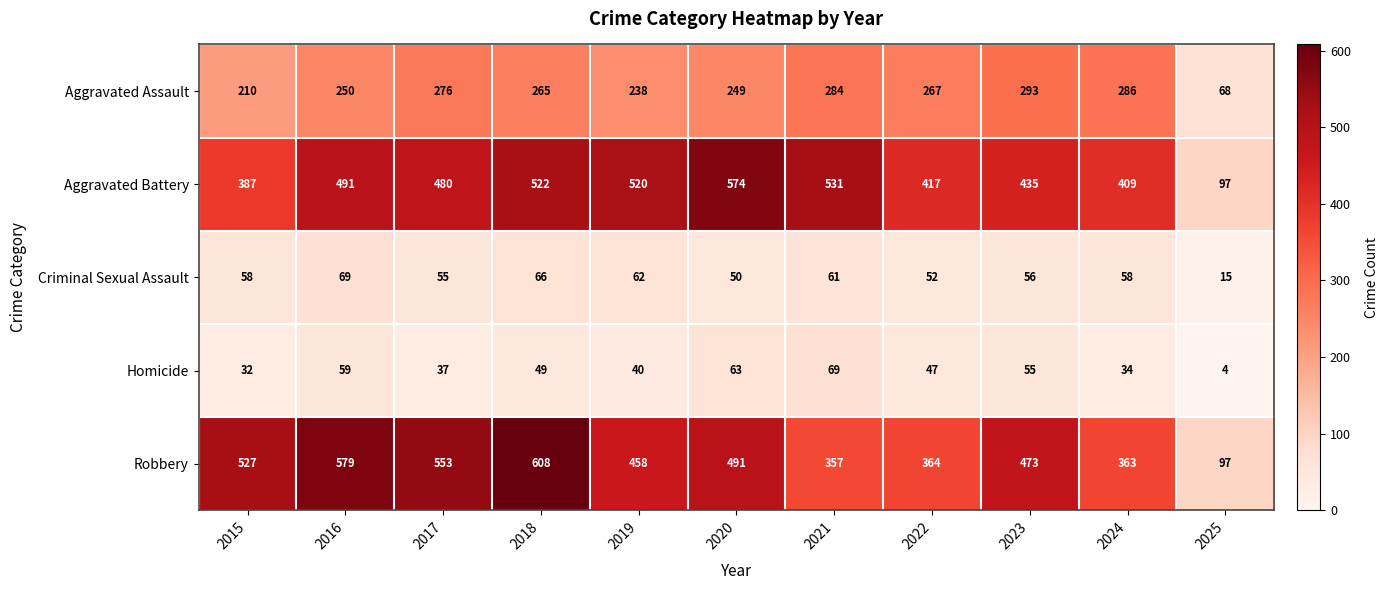

What is the approximate value of Criminal Sexual Assault at 2015?

58